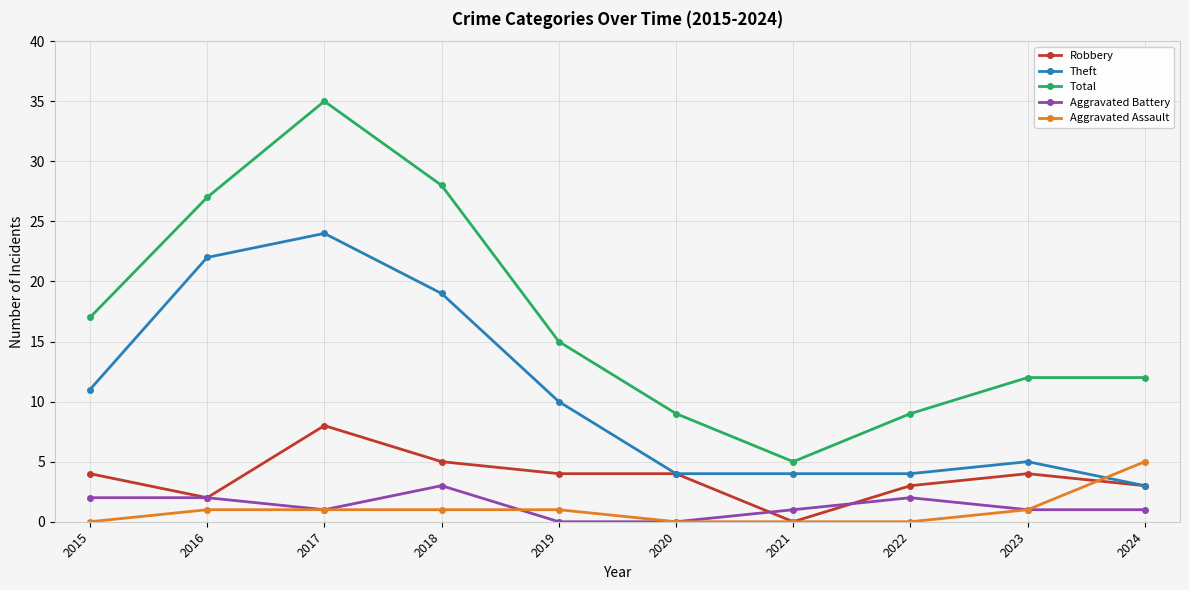

True or false: Total and Robbery cross at least once.

False